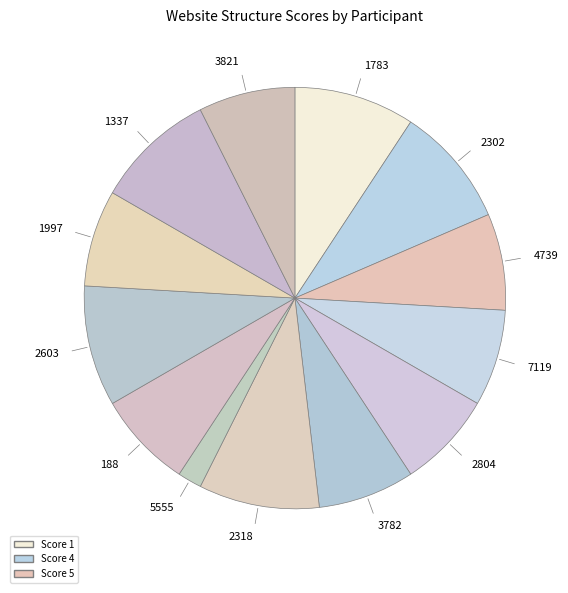

Combined, do 1997 and 2318 account for over 50%?

No